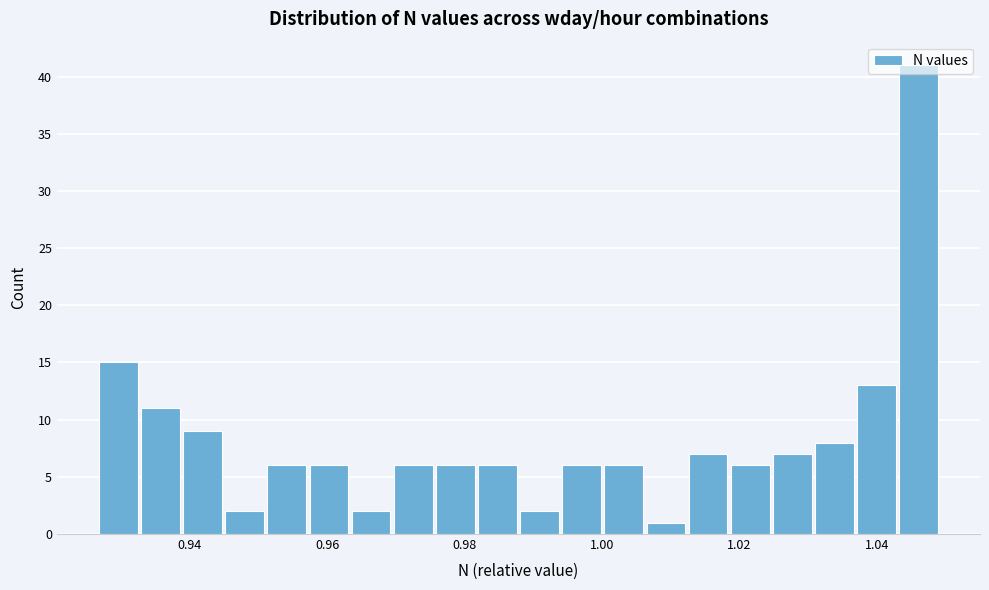

Around what value on the x-axis is the tallest bar? Give the approximate position of its centre, as read against the axis.

1.046